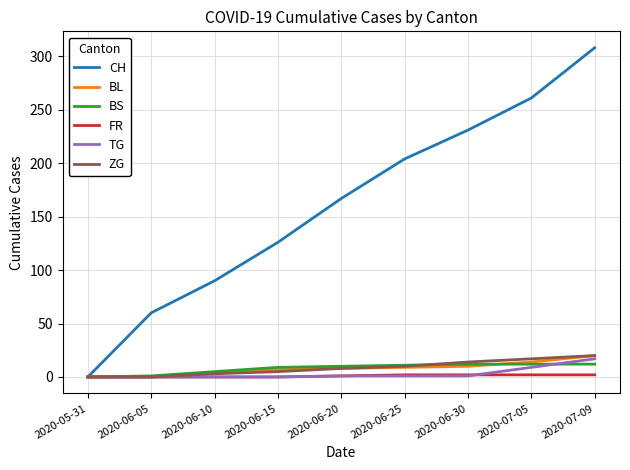

Which series changed the most between 2020-06-15 and 2020-06-30?

CH